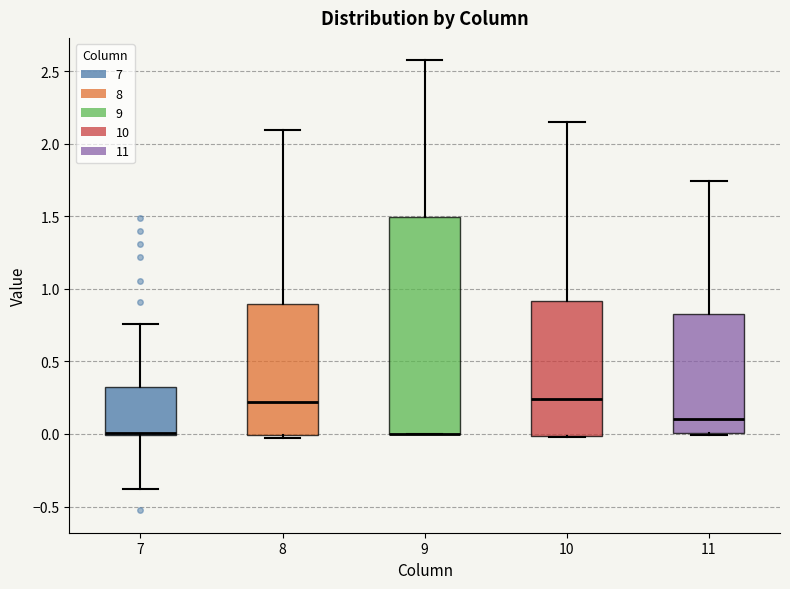

Reading left to right, read every box against the y-axis: the position of its median line, the range the box covers, and the ends of its whiskers. The values are not printed on the chart, so give them approximately, as read against the axis.

7: median 0.00 (drawn on the box's lower edge), box 0.00 to 0.30, whiskers -0.40 to 0.75
8: median 0.20, box 0.00 to 0.90, whiskers -0.05 to 2.10
9: median 0.00 (drawn on the box's lower edge), box 0.00 to 1.50, whiskers 0.00 to 2.55
10: median 0.25, box 0.00 to 0.90, whiskers 0.00 to 2.15
11: median 0.10, box 0.00 to 0.80, whiskers 0.00 to 1.75